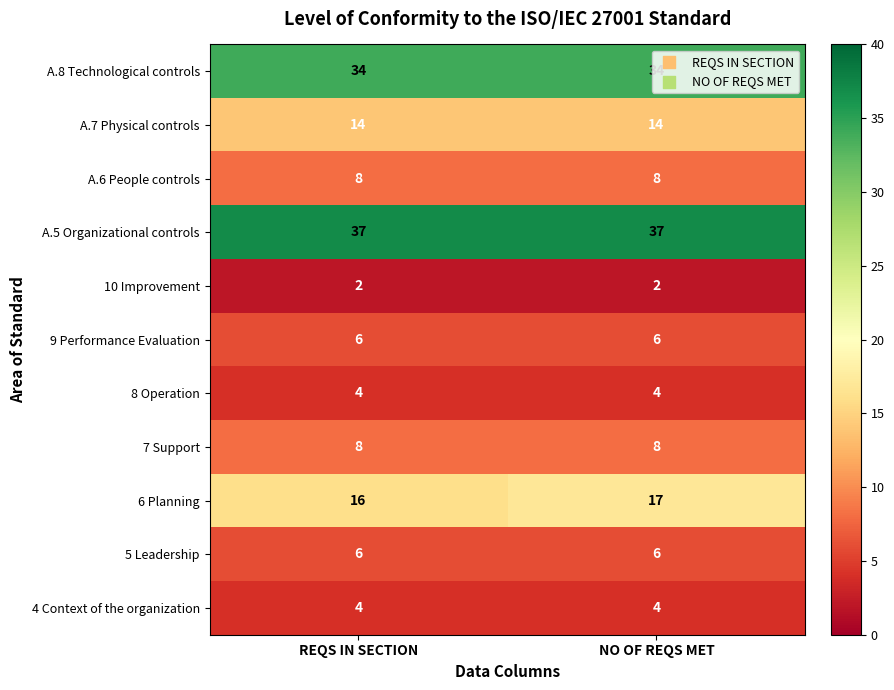

What is the sum of all 4 Context of the organization values?

8